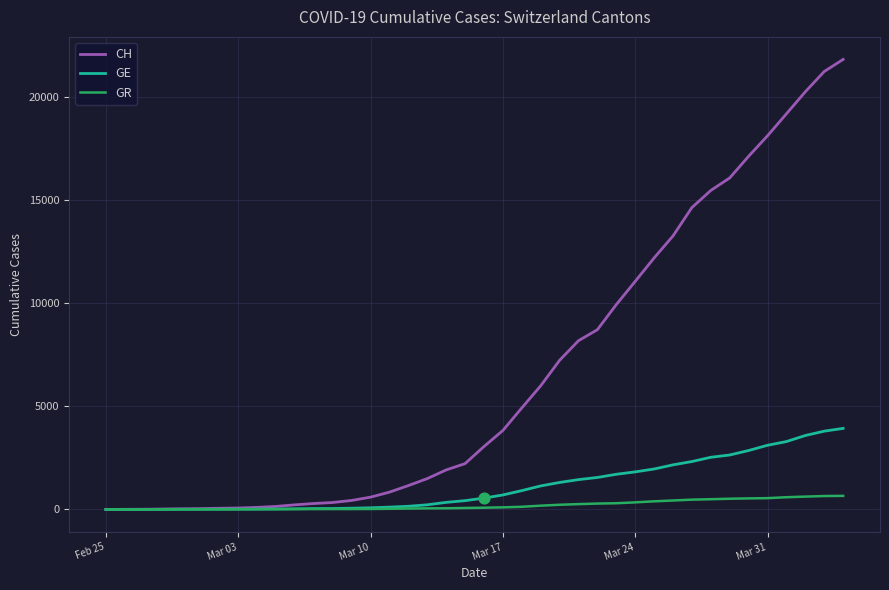

Which series has the largest range (max minus min)?

CH